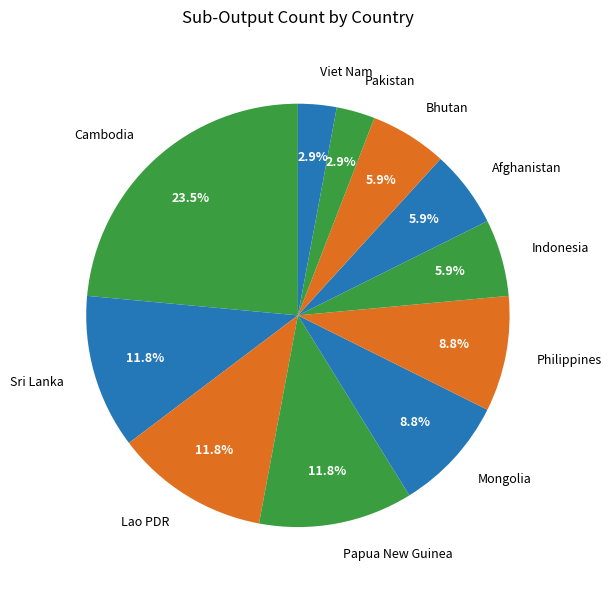

Do Sri Lanka and Bhutan together represent more than half of the pie?

No